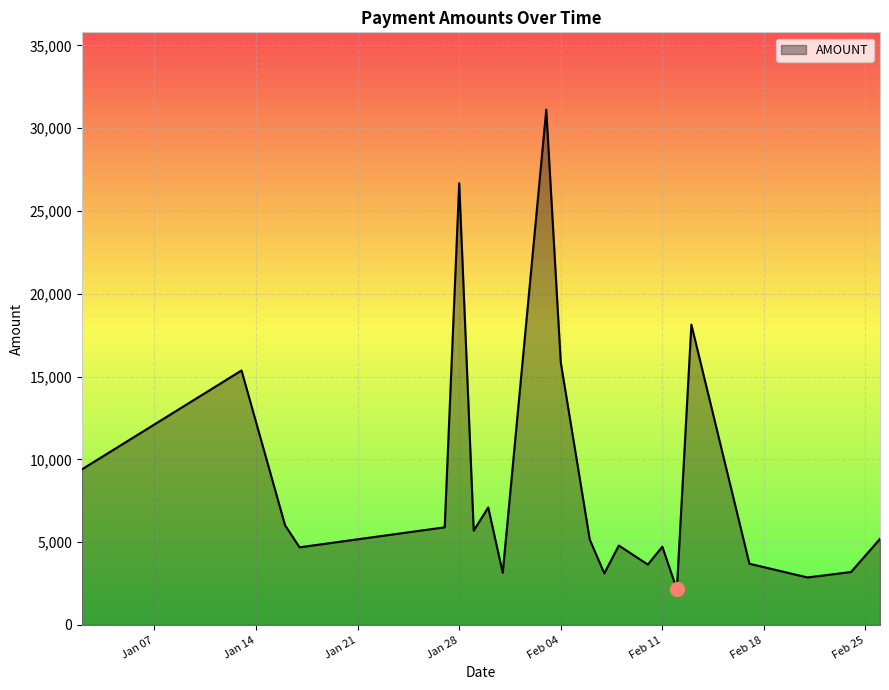

What is the smallest value displayed?

2150.0